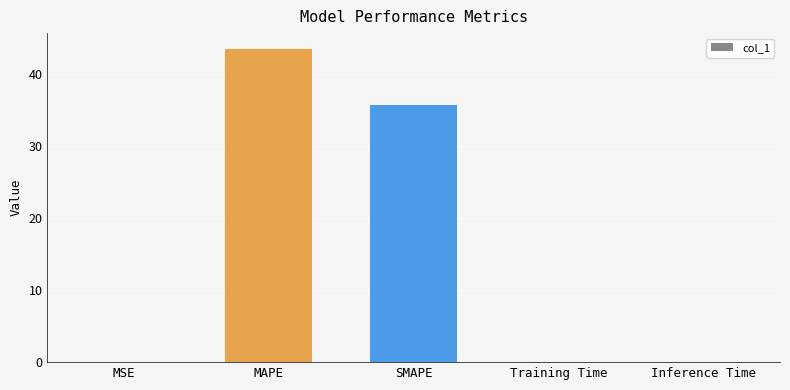

Is it true that the value at Training Time is 0.1?

True